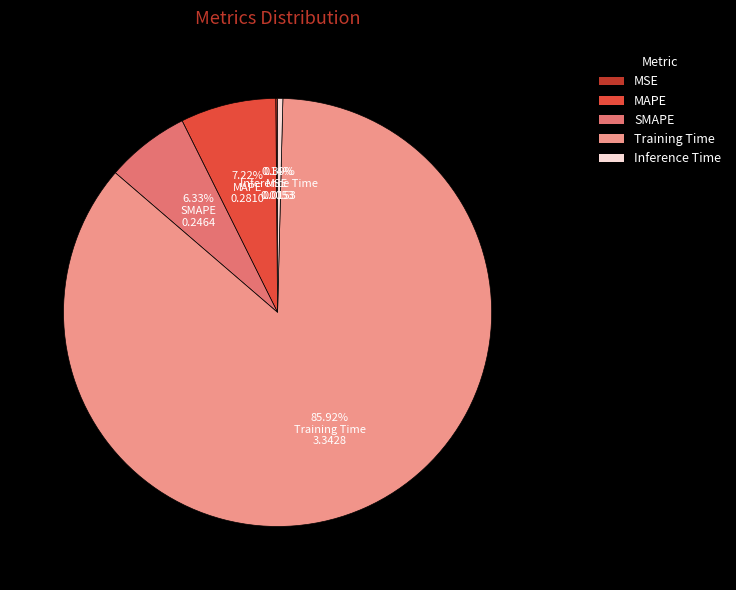

Does MAPE account for over 50% of the chart?

No